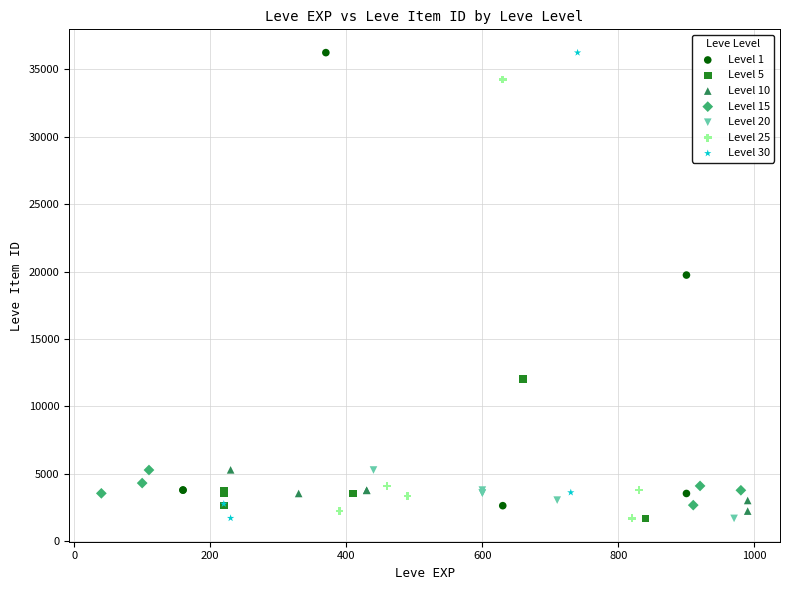

What are all the series names shown in the legend?

Level 1, Level 5, Level 10, Level 15, Level 20, Level 25, Level 30